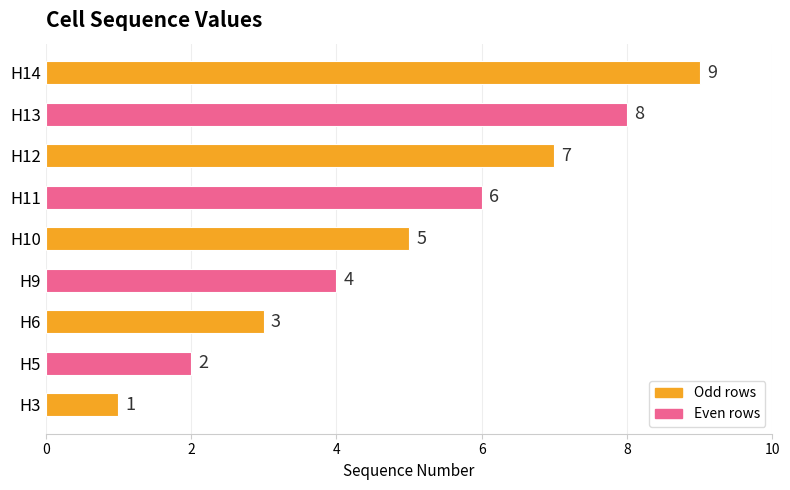

List the labels in order of value, largest first.

H14, H13, H12, H11, H10, H9, H6, H5, H3